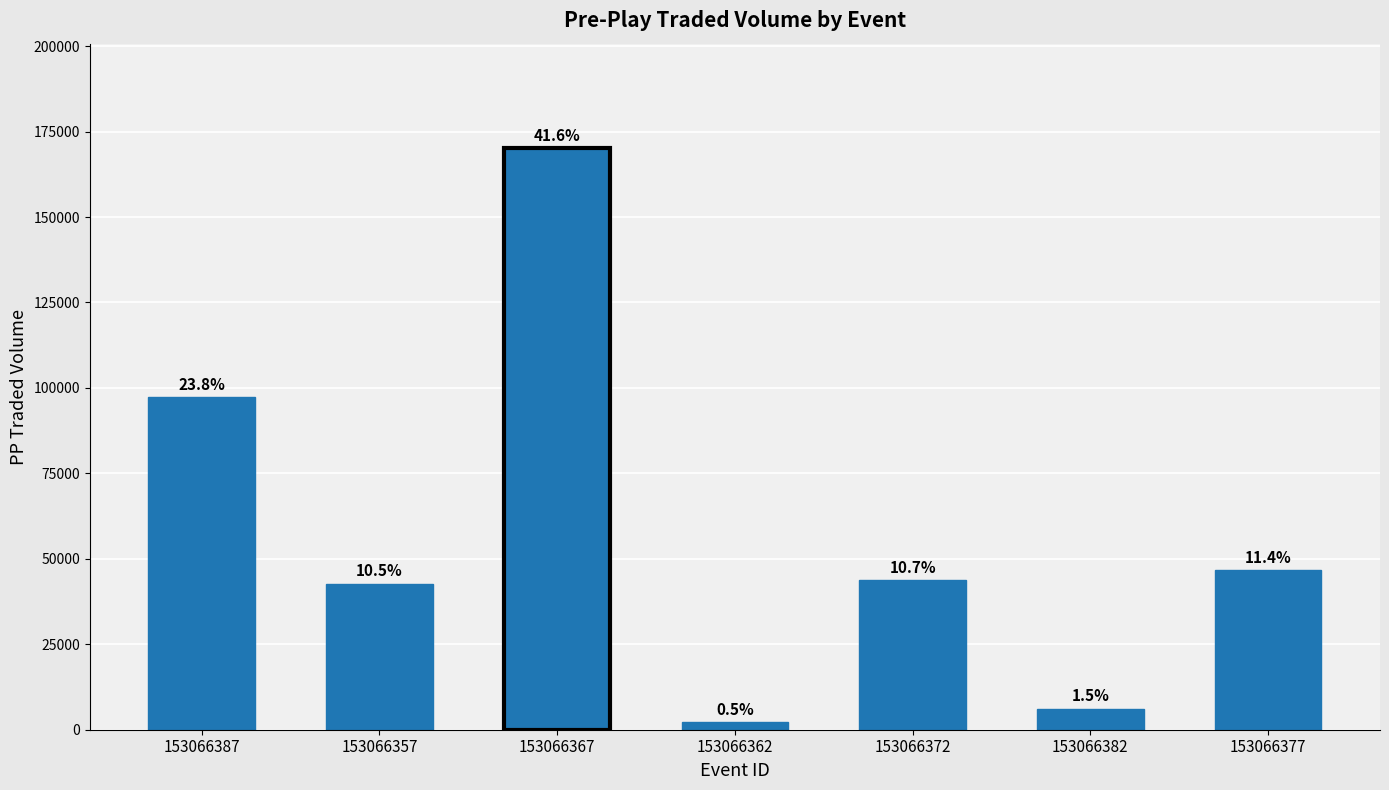

What is the change in value from 153066362 to 153066382?

+4051.4